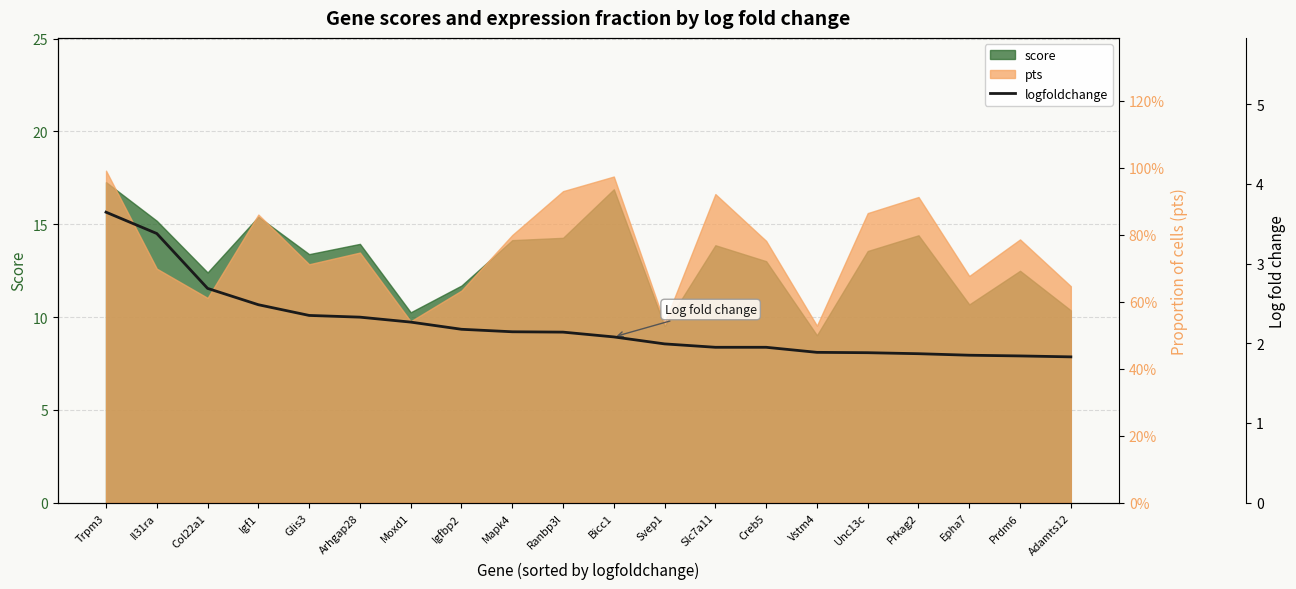

At which category does the chart reach its minimum across all series?

Adamts12